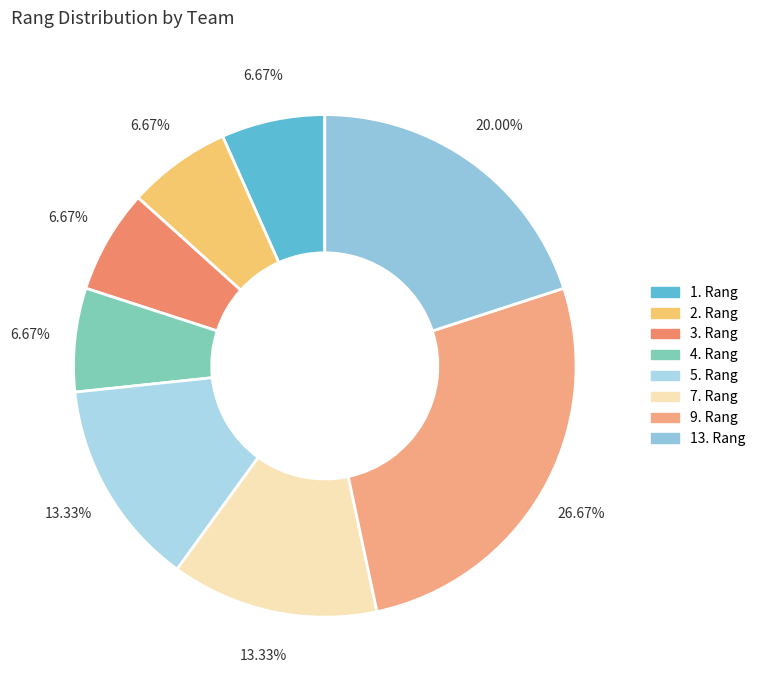

Is there any slice that represents more than half of the pie?

No